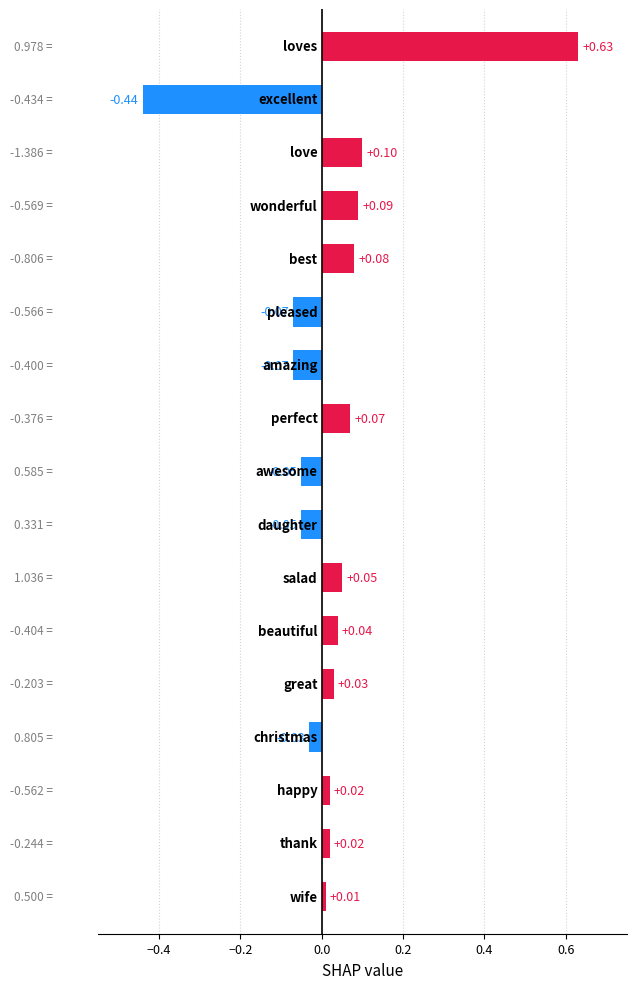

What is the maximum value shown in the chart?

1.0